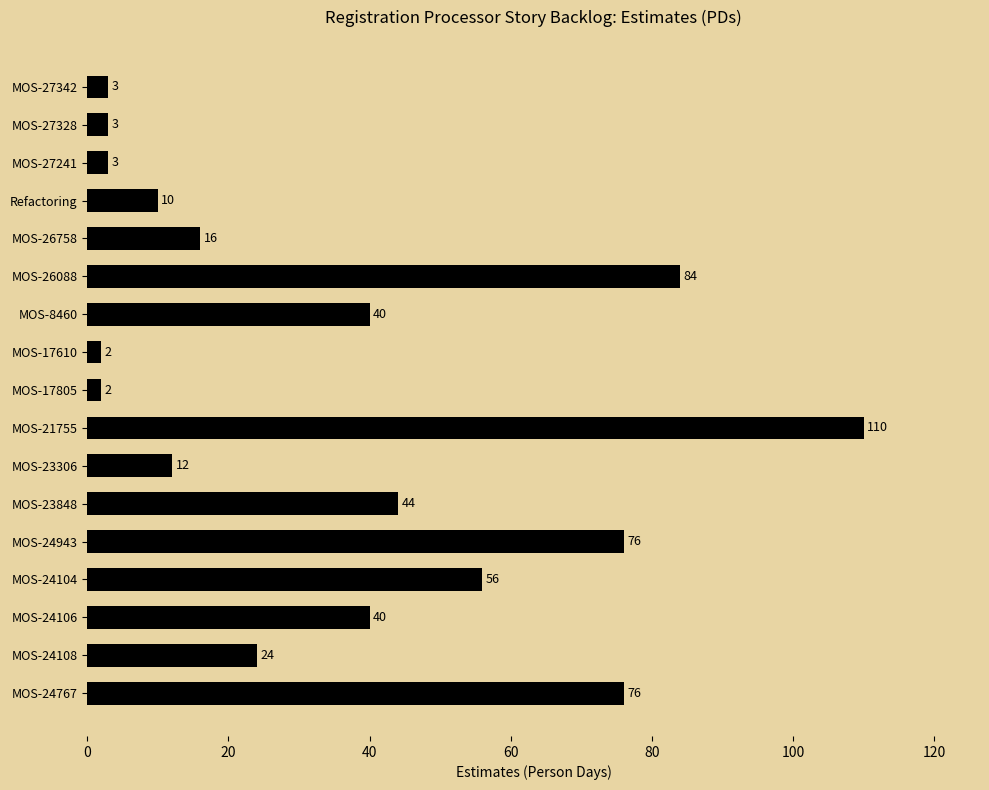

Reading bottom to top, list all the values displayed in this chart.

MOS-24767=76	MOS-24108=24	MOS-24106=40	MOS-24104=56	MOS-24943=76	MOS-23848=44	MOS-23306=12	MOS-21755=110	MOS-17805=2	MOS-17610=2	MOS-8460=40	MOS-26088=84	MOS-26758=16	Refactoring=10	MOS-27241=3	MOS-27328=3	MOS-27342=3